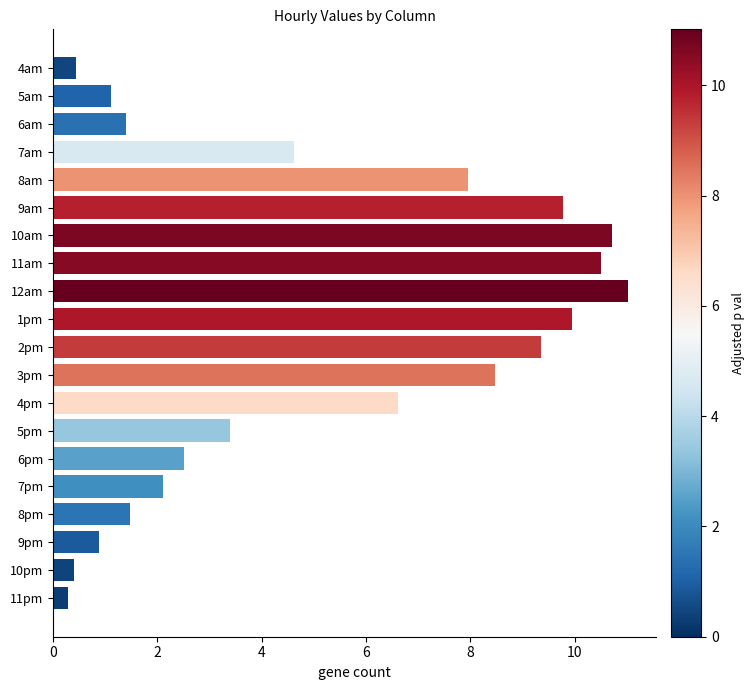

The value at 5am is 1.1. True or false?

True